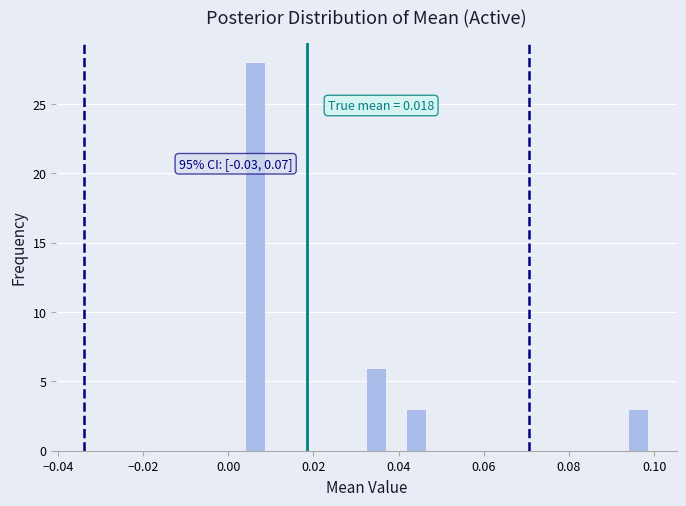

Read against the x-axis, roughly where is the centre of the tallest bar?

0.006